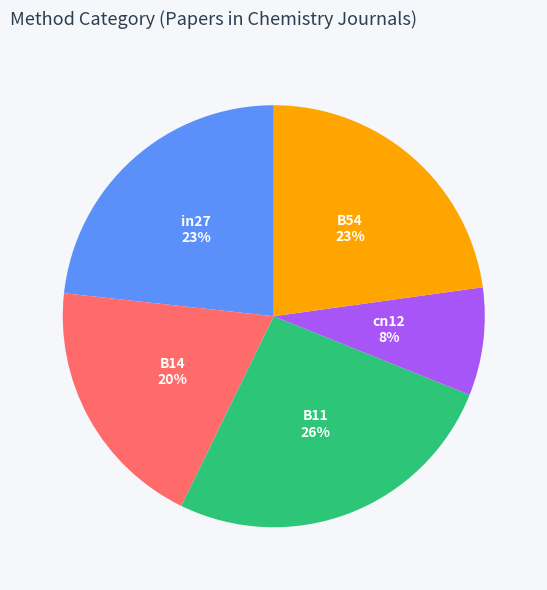

To the nearest percent, what is the average slice percentage?

20%